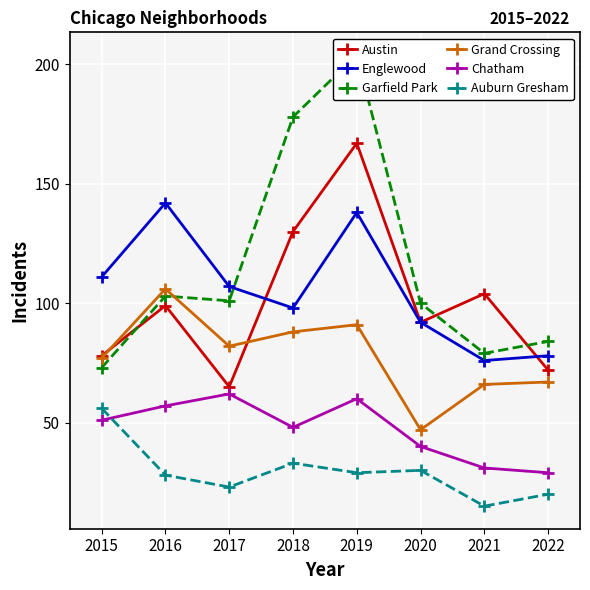

What is the value of the Grand Crossing point at the 3rd from the left?

82